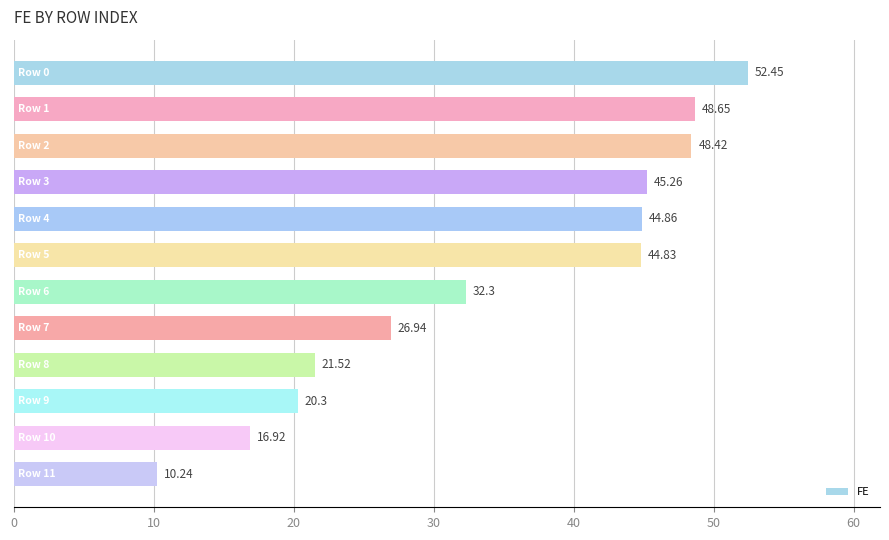

Count the number of values greater than 44.

6